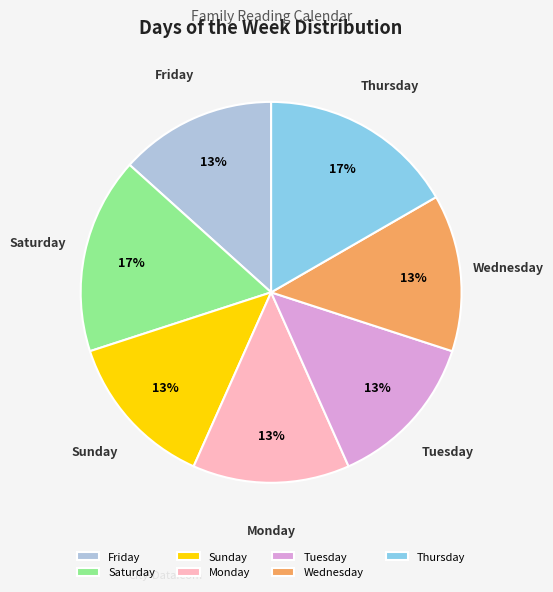

To the nearest percent, what is the average slice percentage?

14%